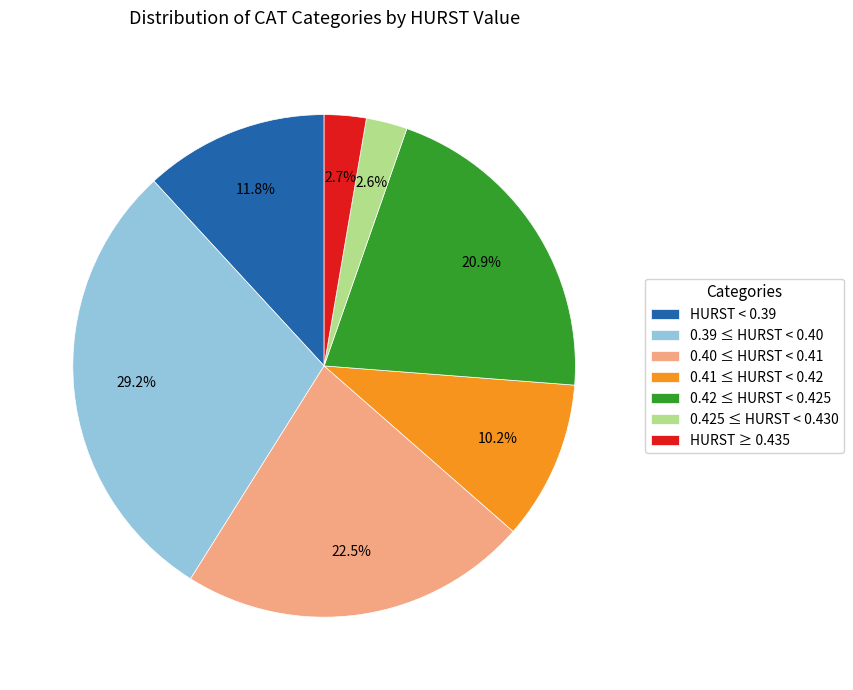

Does any single category account for the majority?

No